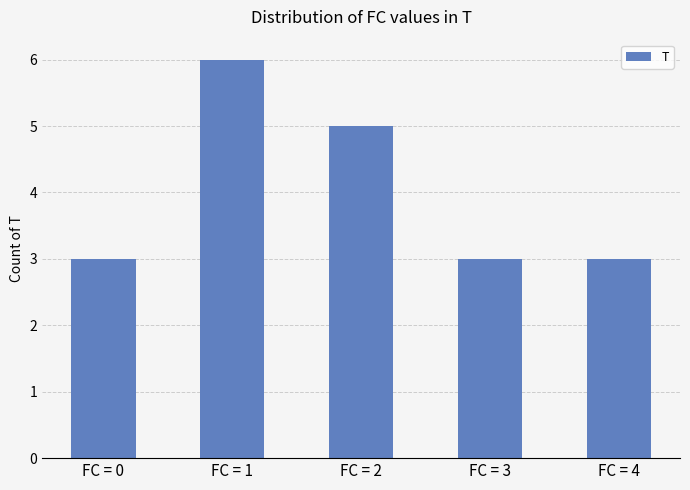

Reading right to left, what are all the values shown in this chart?

FC = 4=3	FC = 3=3	FC = 2=5	FC = 1=6	FC = 0=3